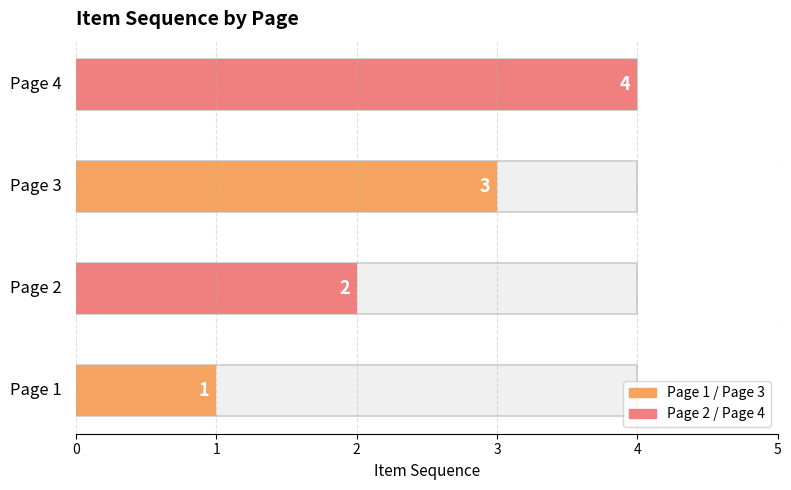

What is the smallest value displayed?

1